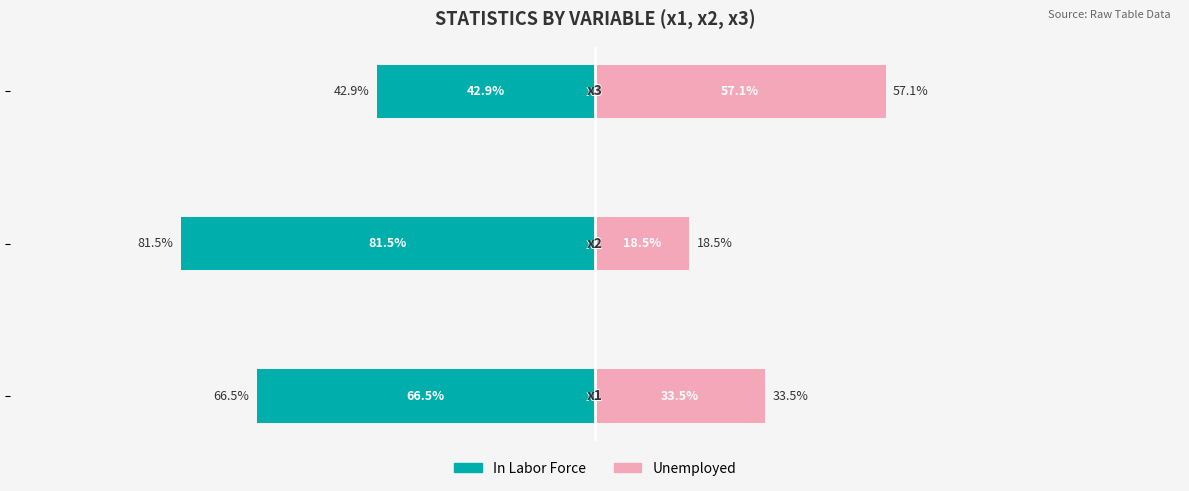

What are all the series names shown in the legend?

In Labor Force, Unemployed